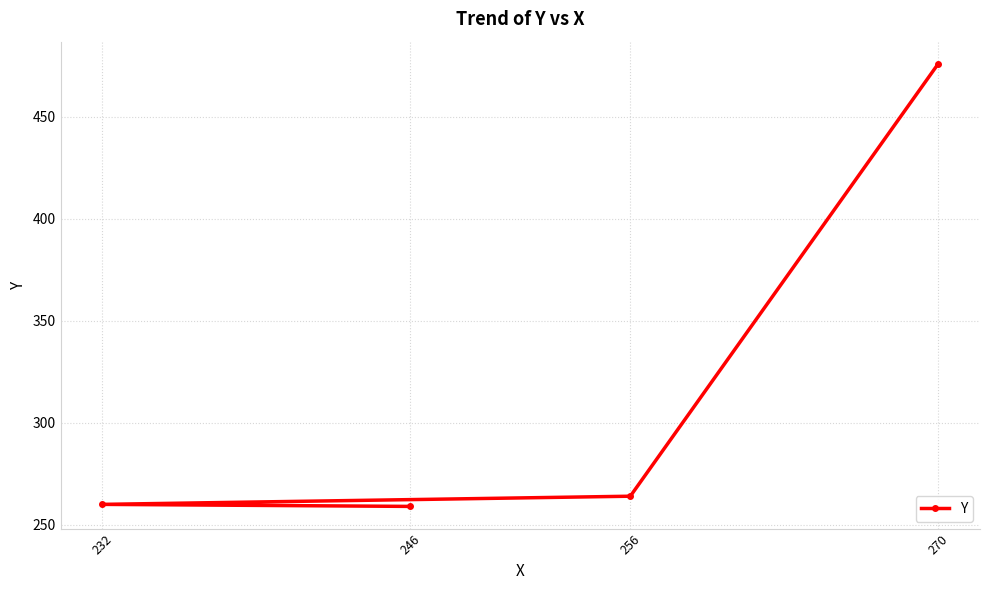

What is the change in value from 232 to 270?

+216